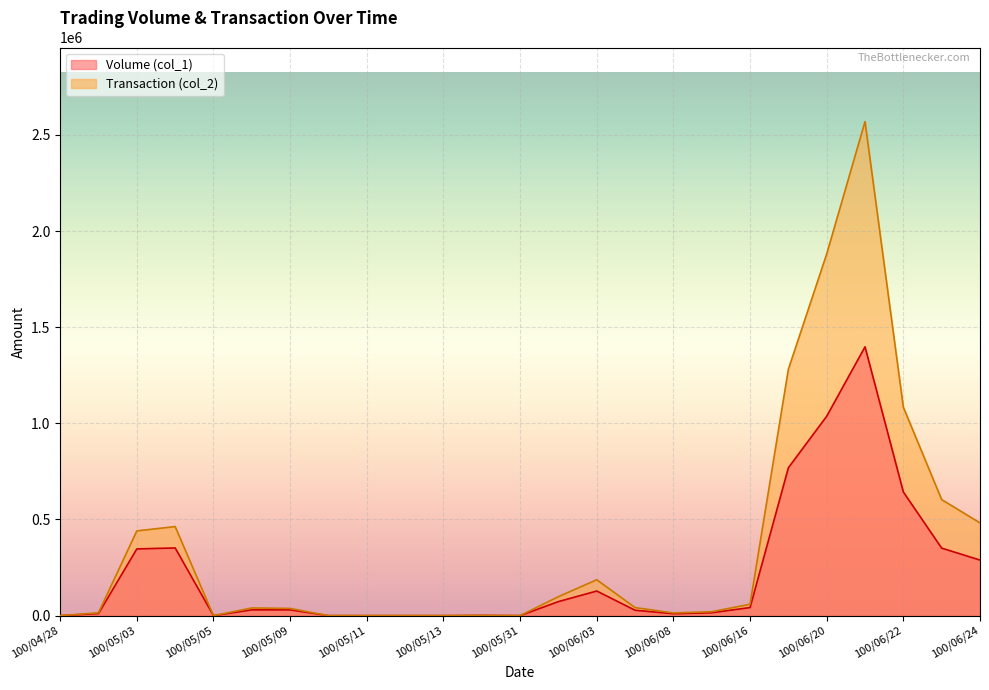

True or false: Volume (col_1) and Transaction (col_2) intersect in this chart.

False